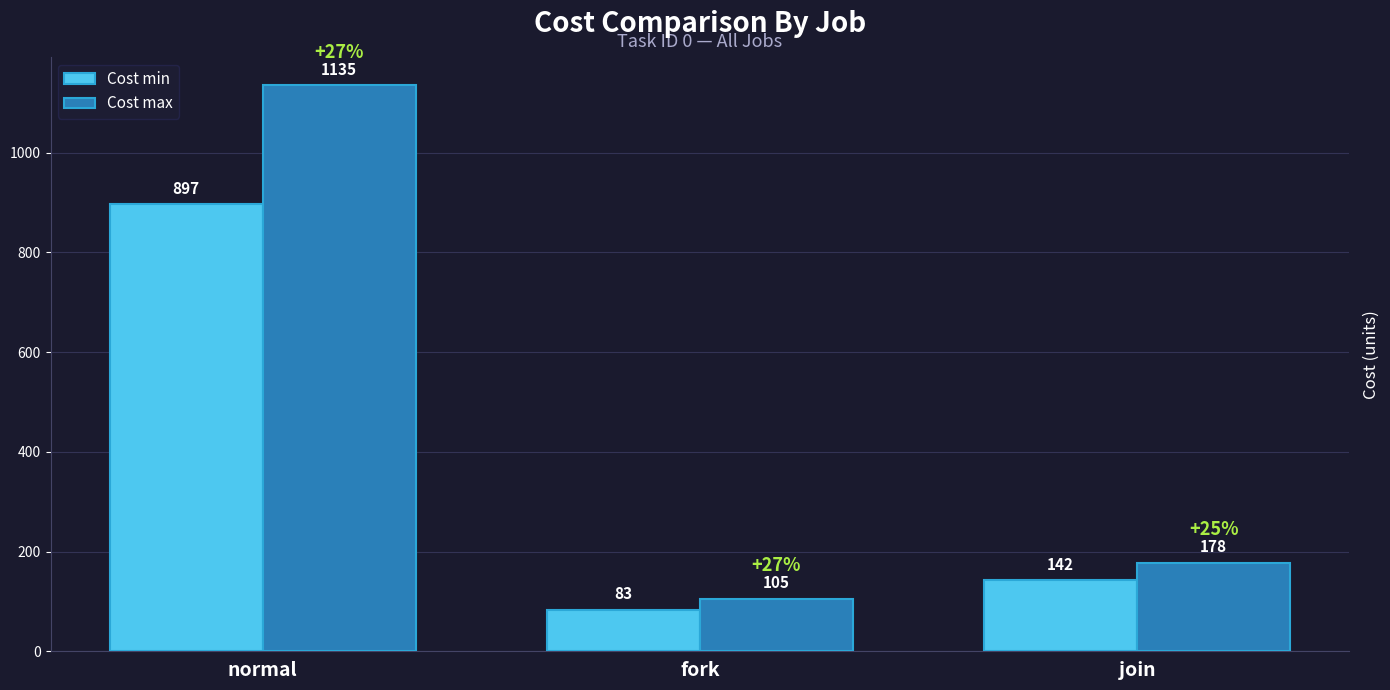

Reading left to right, extract all data points from this chart.

Cost min: 897	83	142
Cost max: 1135	105	178